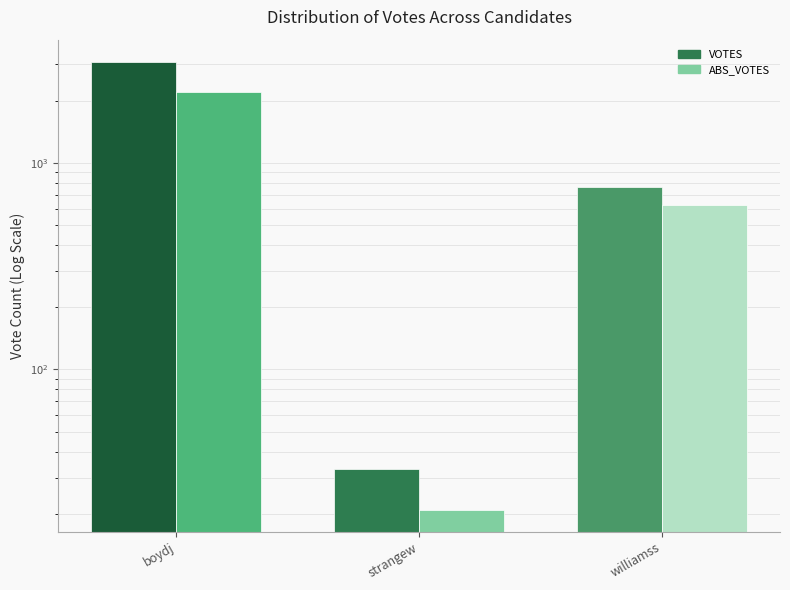

Is the value of VOTES at strangew greater than the value of ABS_VOTES at boydj?

No